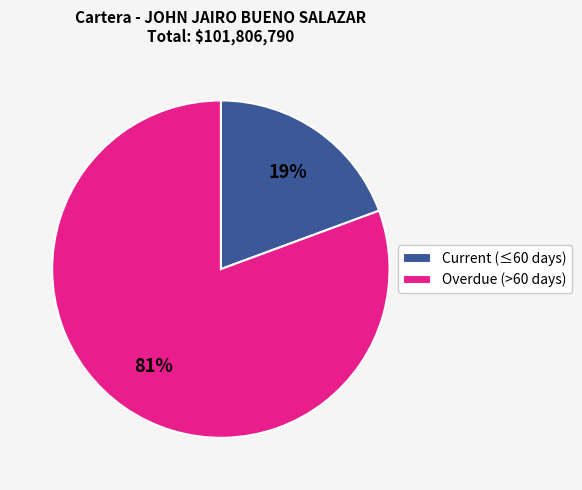

Which category has the biggest portion of the pie?

Overdue (>60 days)